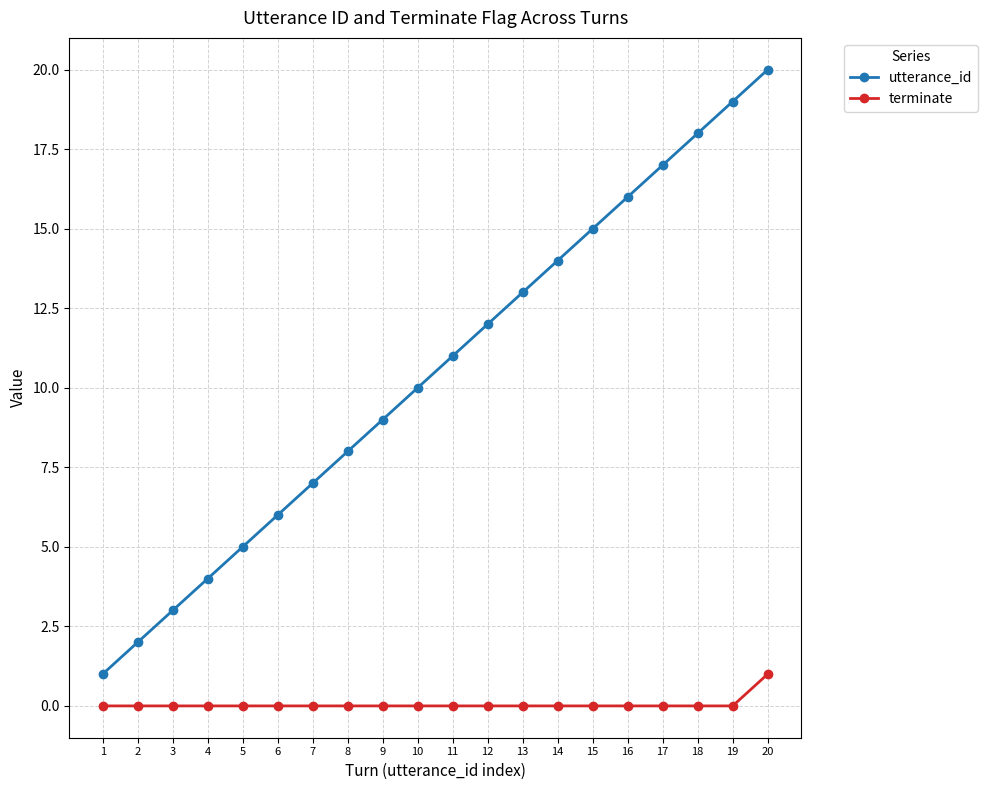

List the series in order of their overall mean, highest first.

utterance_id, terminate